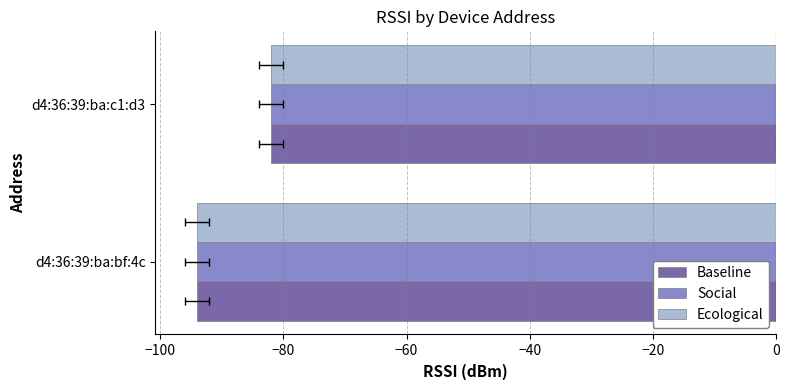

Rank the series by their maximum value, from highest to lowest.

Baseline, Social, Ecological